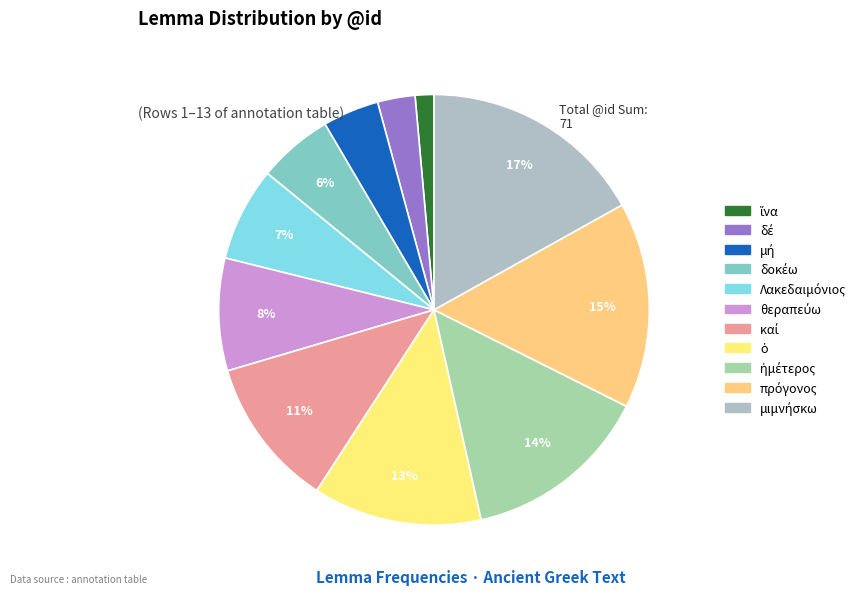

What percentage is the δέ slice, to the nearest percent?

3%